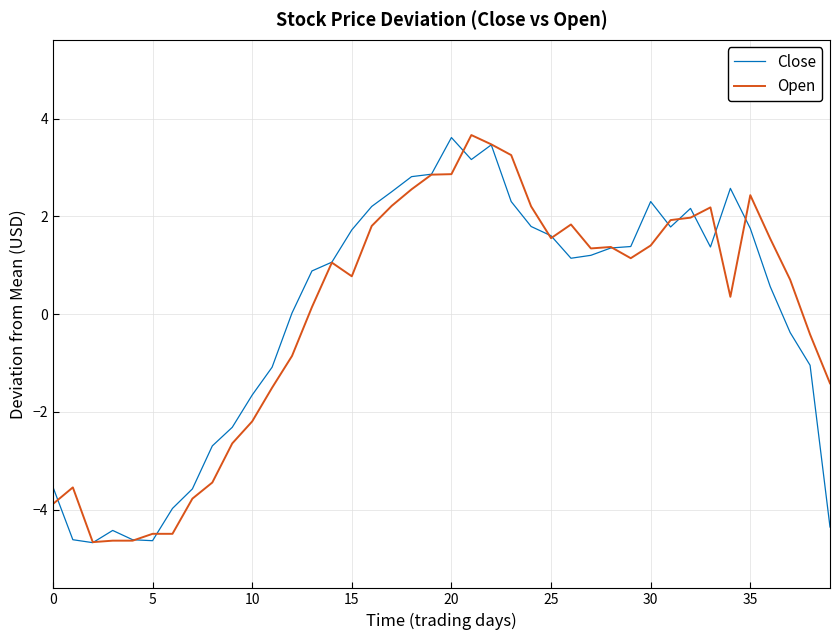

Which series ends up on top after the final intersection of Close and Open?

Open